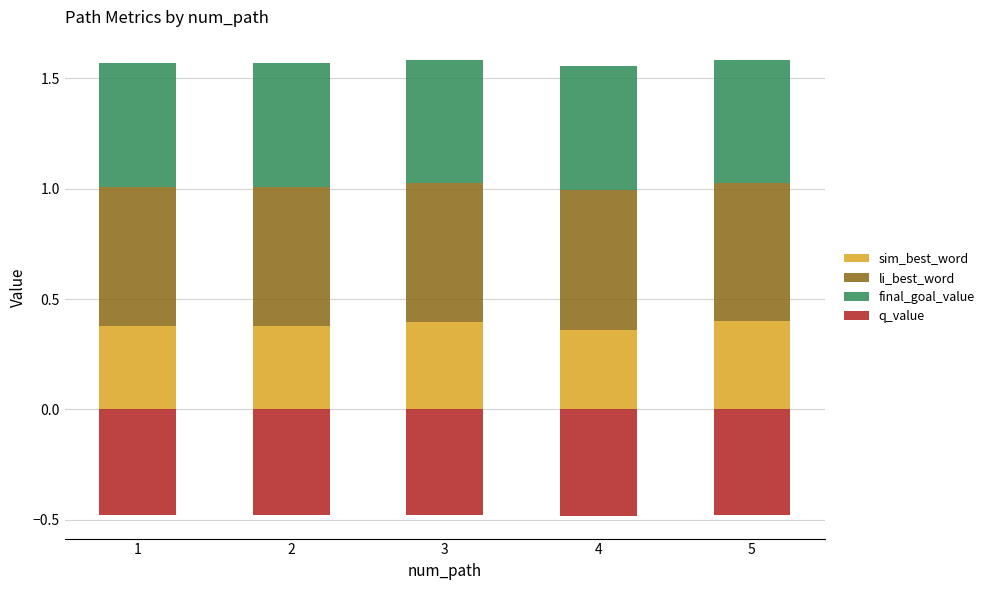

Which series has the largest total across all categories?

li_best_word